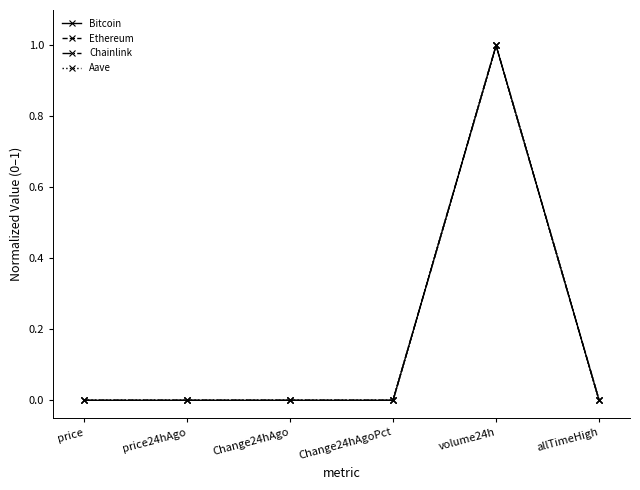

What is the average value of the Ethereum series?

0.2